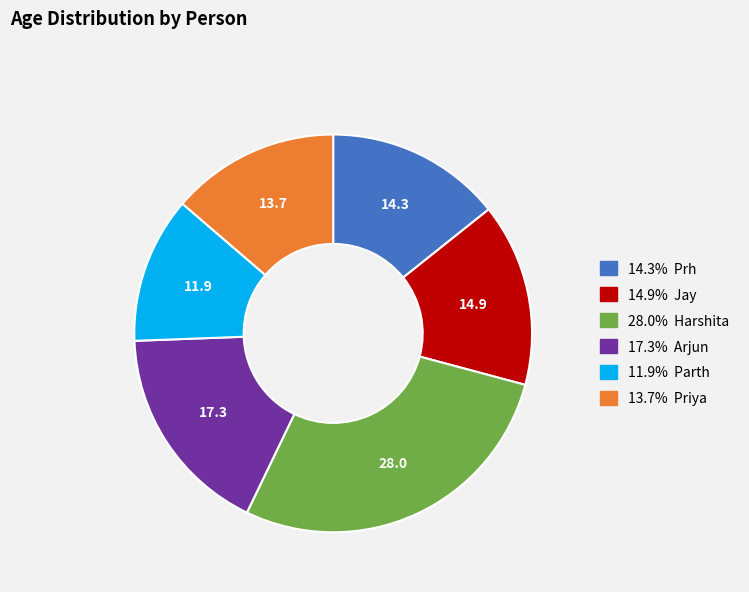

Is there a majority slice in this chart?

No